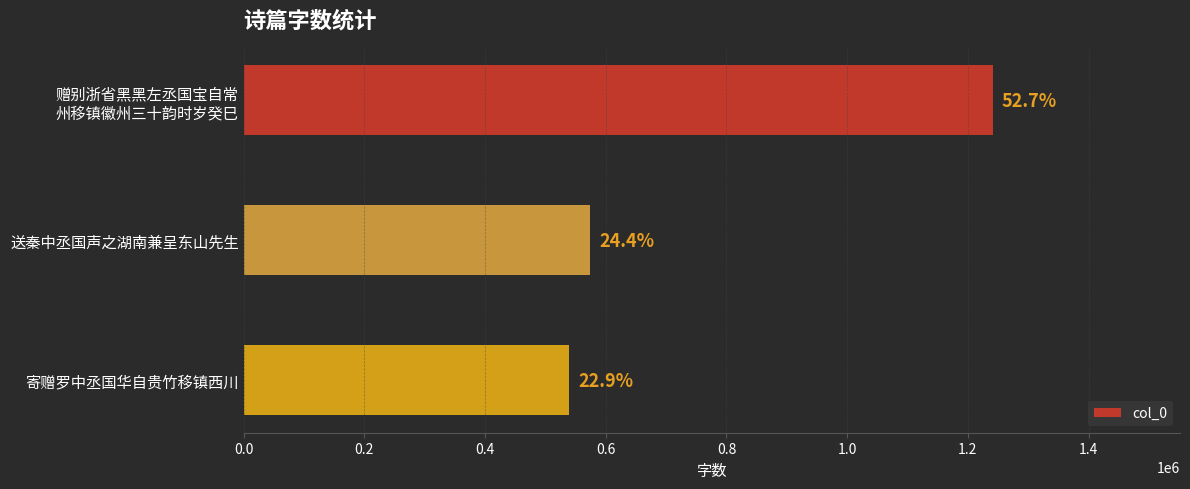

What is the difference between the maximum and minimum values?

701979